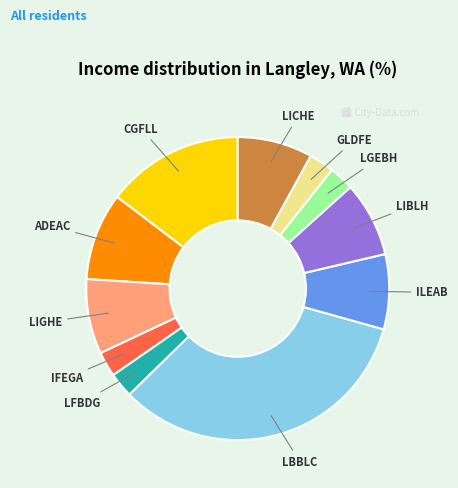

Is the sum of GLDFE and IFEGA greater than half?

No